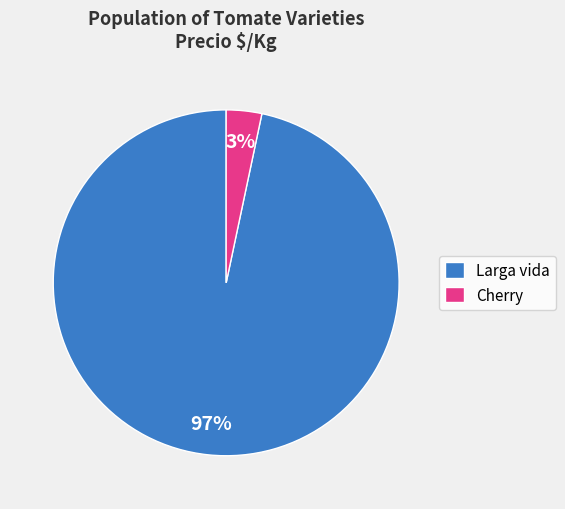

Which slice is the largest?

Larga vida